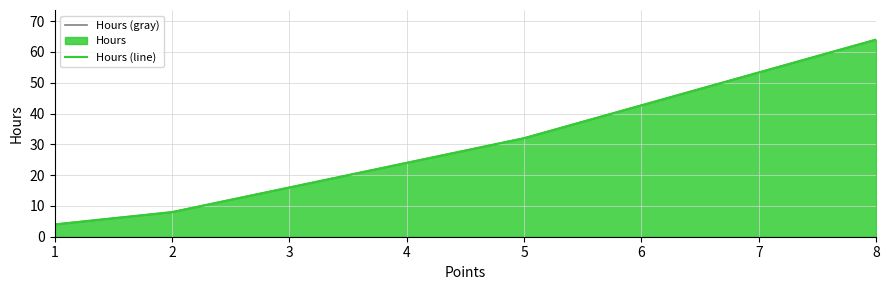

At which label does Hours (line) first exceed 16?

5